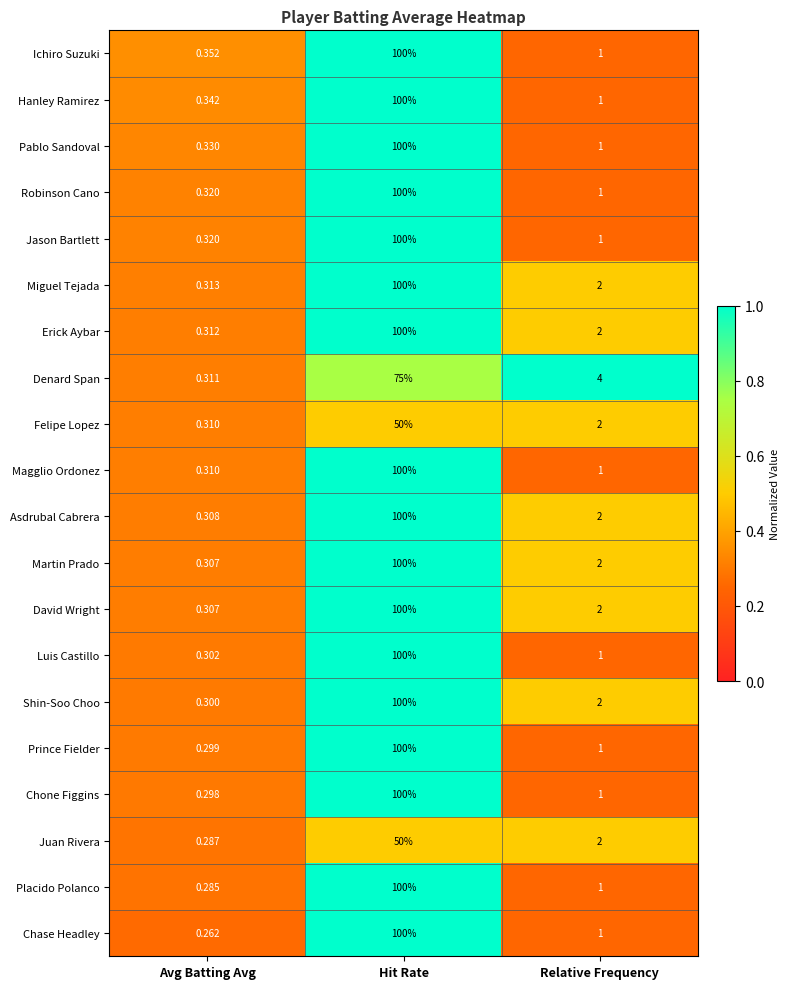

Rank the categories by Erick Aybar value from lowest to highest.

Avg Batting Avg, Relative Frequency, Hit Rate